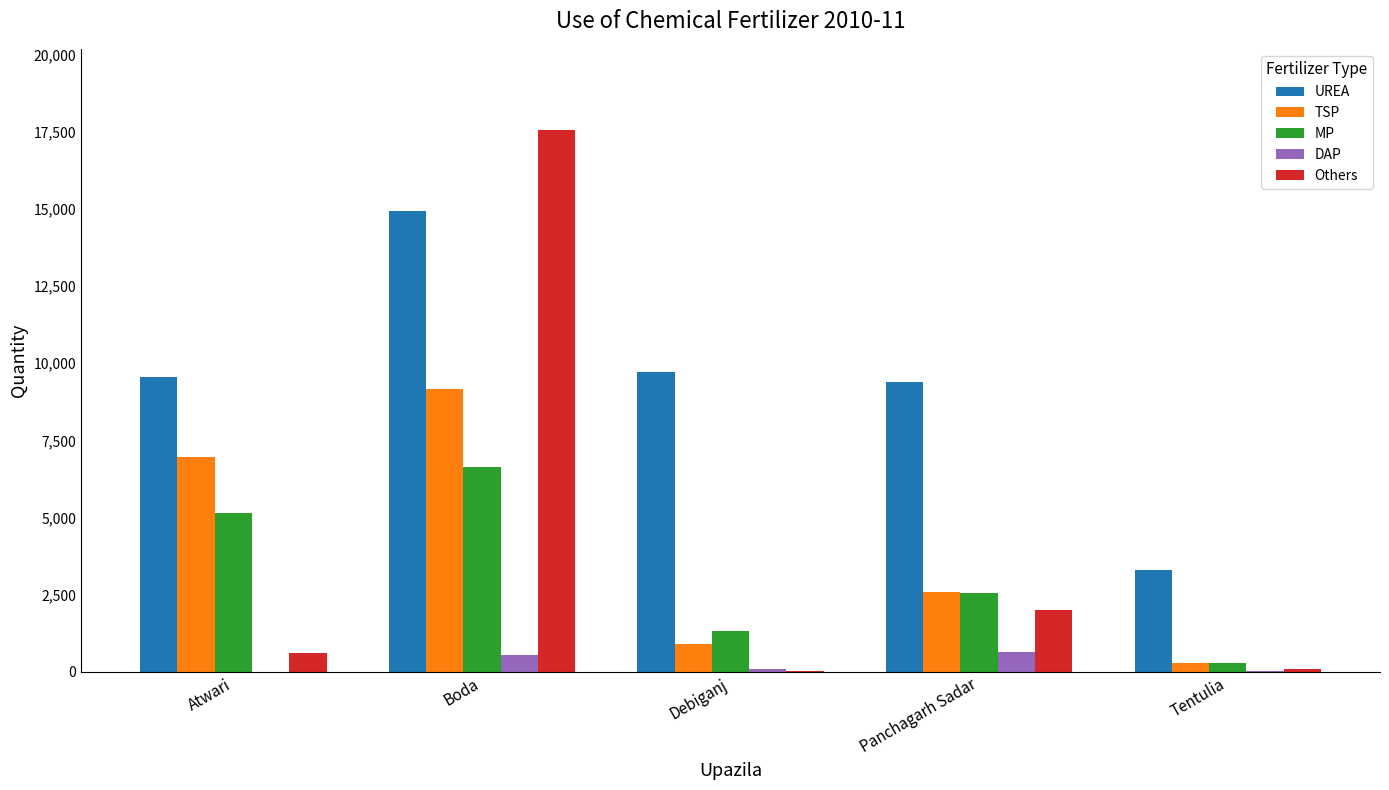

Is it true that UREA equals 14182 at Panchagarh Sadar?

False